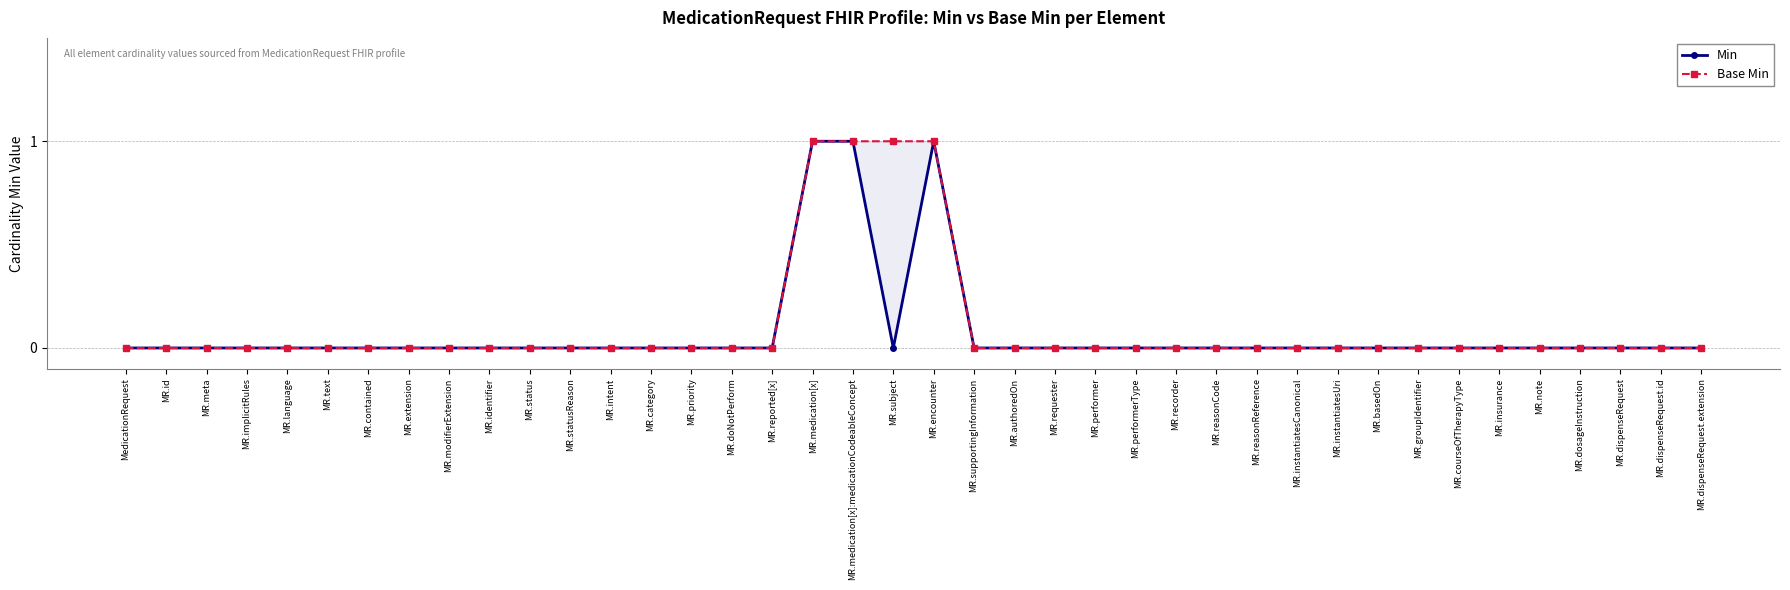

How many lines are shown in the chart?

2